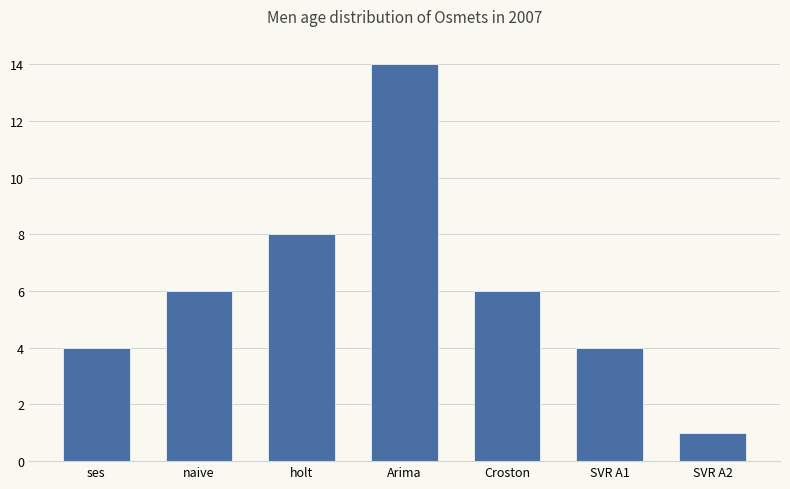

Which category has the lowest value across all series?

SVR A2